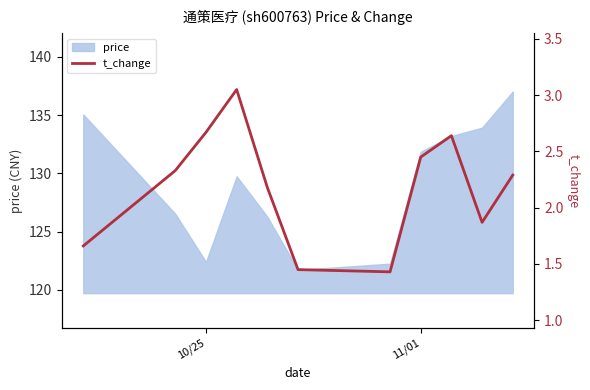

What is the difference between the maximum and second lowest values?

1.6